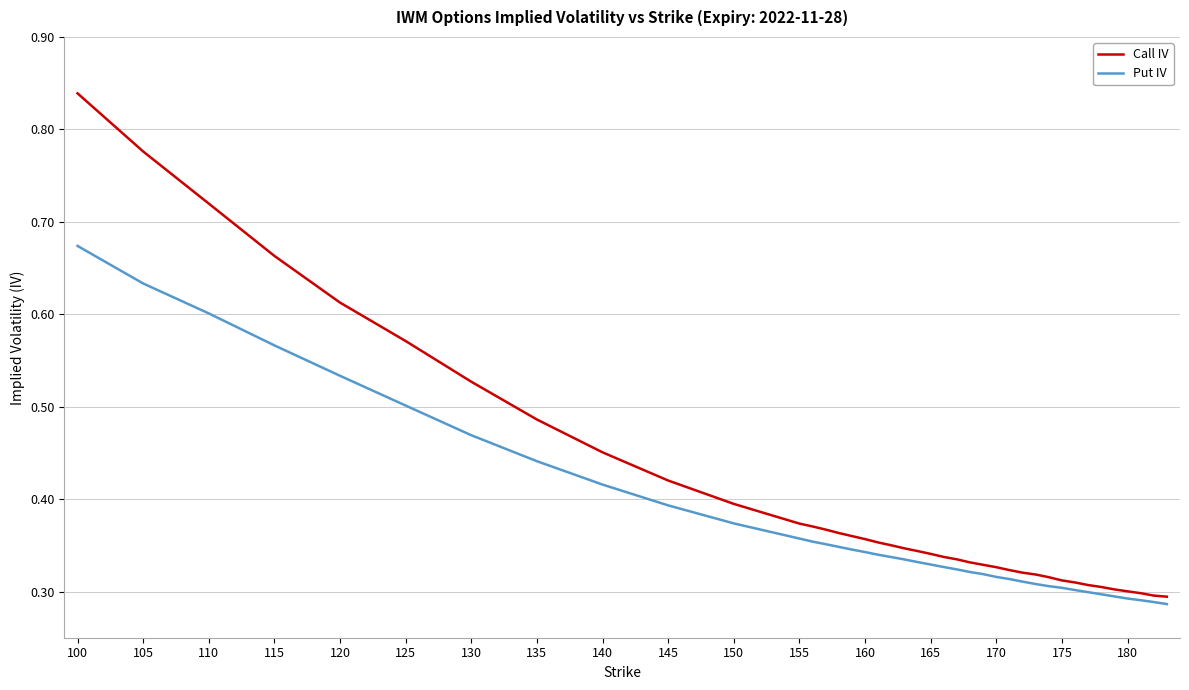

Which series has the largest total across all categories?

Call IV